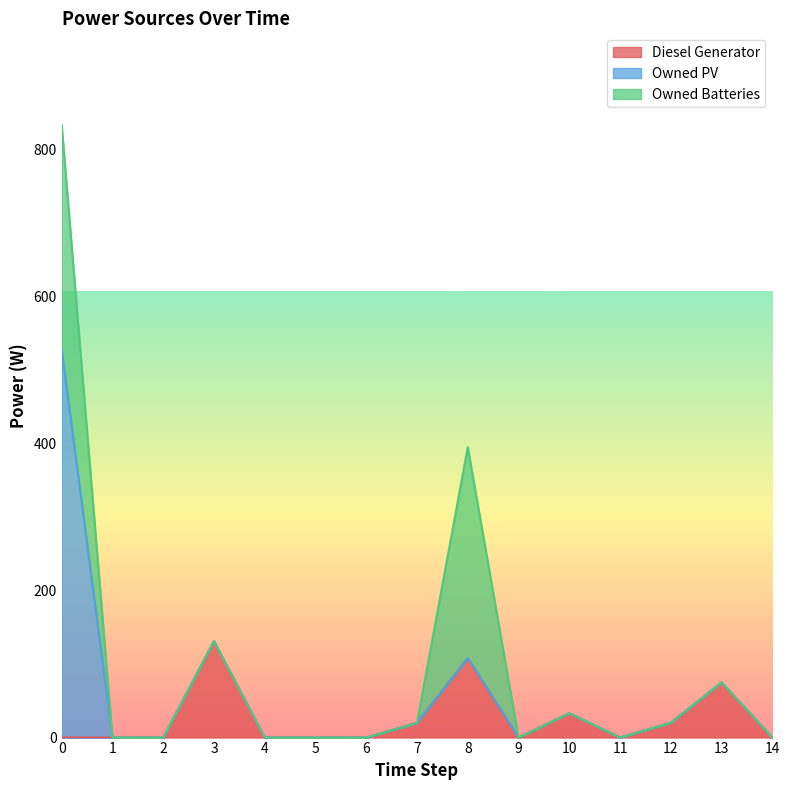

True or false: Owned PV has a value of -228 at 7.

False